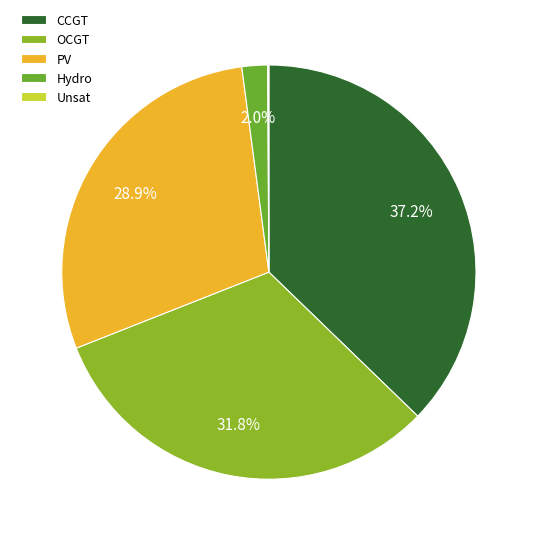

Is there any slice that represents more than half of the pie?

No